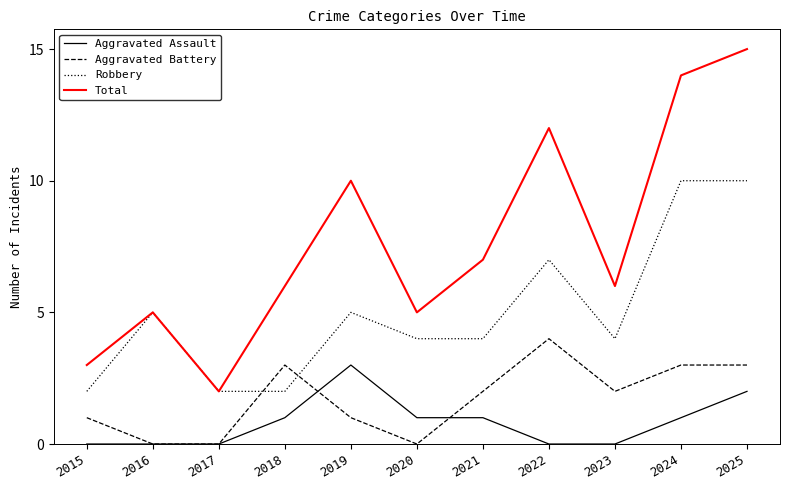

What is the approximate value of Robbery at 2019?

5